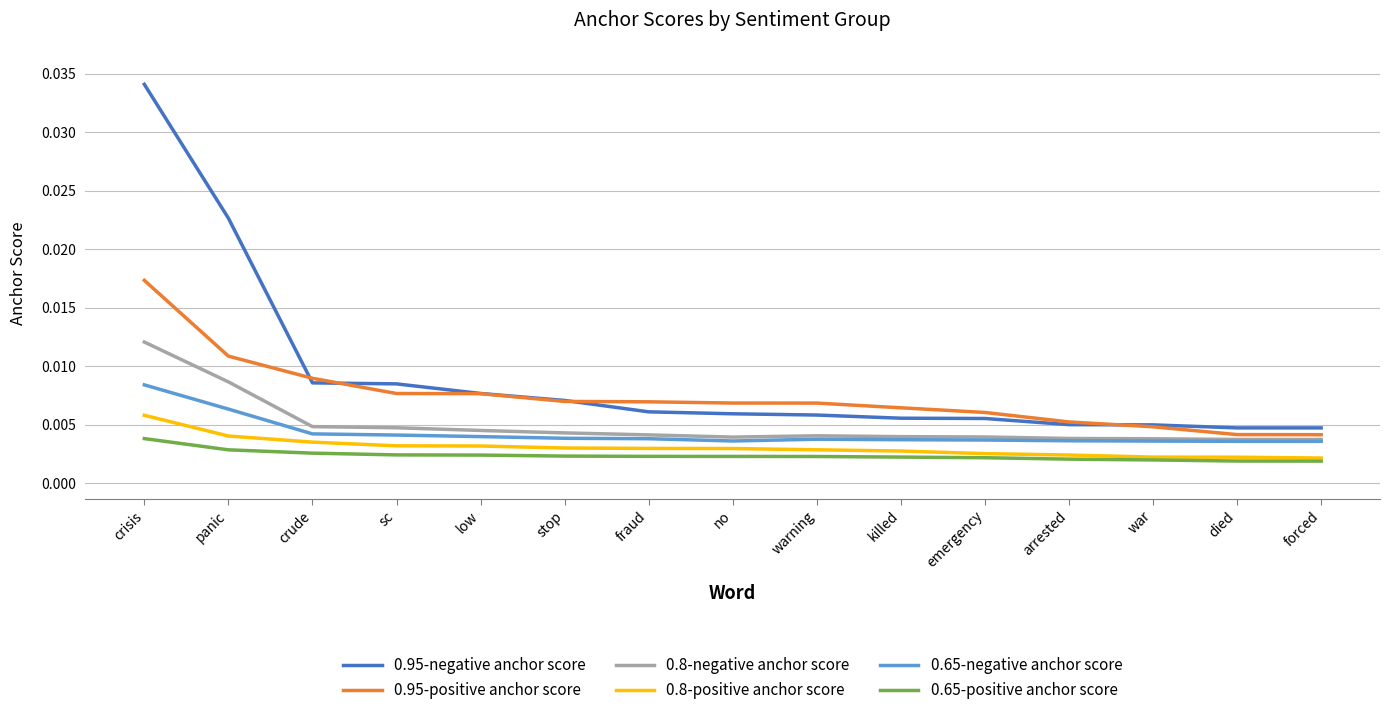

List the series in order of their peak value, lowest first.

0.65-positive anchor score, 0.8-positive anchor score, 0.65-negative anchor score, 0.8-negative anchor score, 0.95-positive anchor score, 0.95-negative anchor score